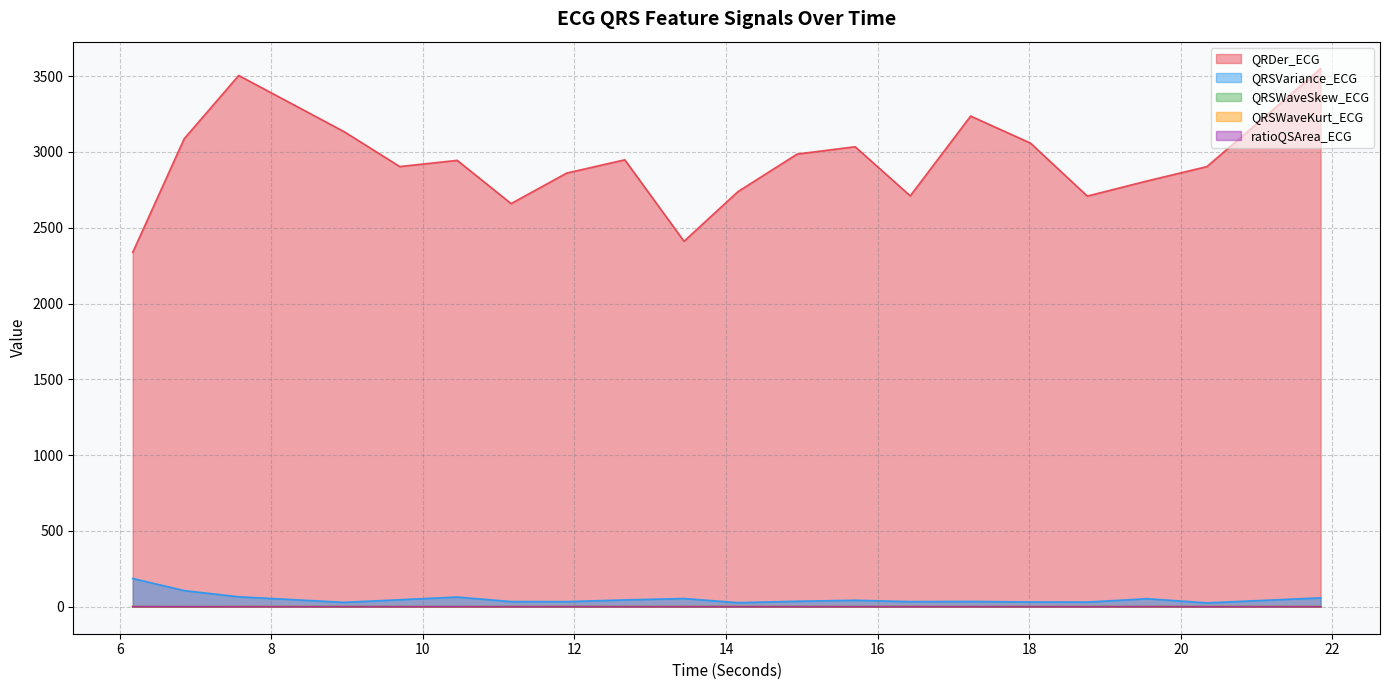

At which label does QRSWaveSkew_ECG reach its minimum?

6.8515625